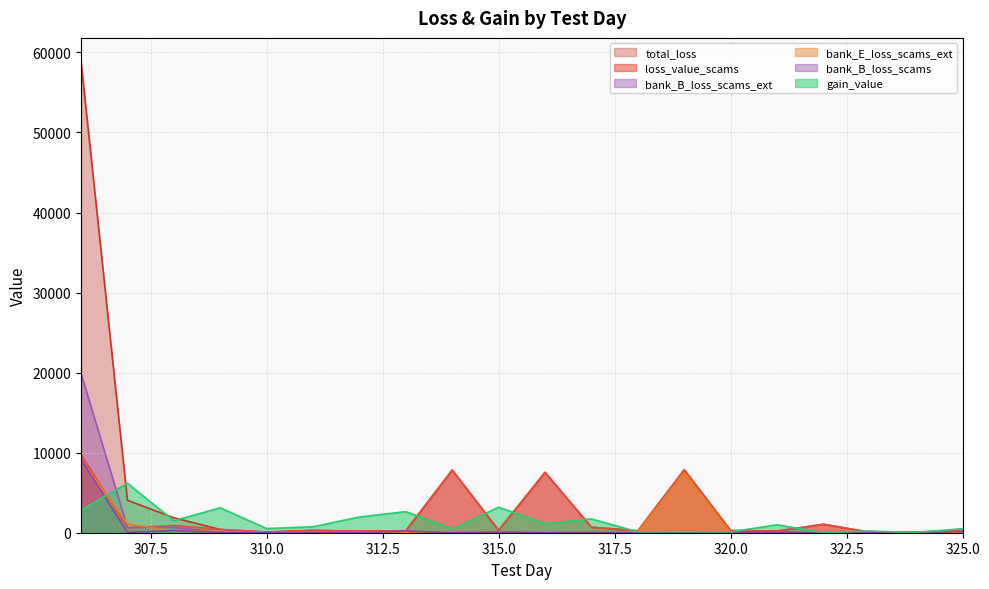

Reading left to right, transcribe all the data shown in this chart.

loss_value_scams: 9750.4	615.0	897.0	405.9	83.0	292.3	182.6	244.9	7828.2	297.1	7538.1	685.6	234.4	7855.5	268.1	201.6	1055.3	57.2	88.3	263.7
total_loss: 58870.3	4055.1	1867.0	405.9	83.0	292.3	182.6	244.9	7828.2	297.1	7538.1	685.6	234.4	7855.5	268.1	201.6	1055.3	57.2	88.3	263.7
gain_value: 2818.3	6181.4	1500.0	3115.2	520.0	748.3	1964.8	2639.2	474.9	3182.6	1144.5	1721.3	108.2	129.3	106.2	995.0	0.0	213.8	20.4	504.4
bank_B_loss_scams_ext: 19883.2	660.4	672.4	51.6	0.0	46.9	0.0	201.2	0.0	88.8	0.0	39.1	0.0	117.2	94.0	63.8	0.0	0.0	0.0	144.8
bank_B_loss_scams: 9173.1	40.4	262.4	51.6	0.0	46.9	0.0	201.2	0.0	88.8	0.0	39.1	0.0	117.2	94.0	63.8	0.0	0.0	0.0	144.8
bank_E_loss_scams_ext: 9156.0	1106.1	222.6	160.9	0.0	87.0	37.8	0.0	136.2	115.6	13.6	41.5	146.4	7500.0	0.0	0.0	0.0	0.0	52.5	48.0